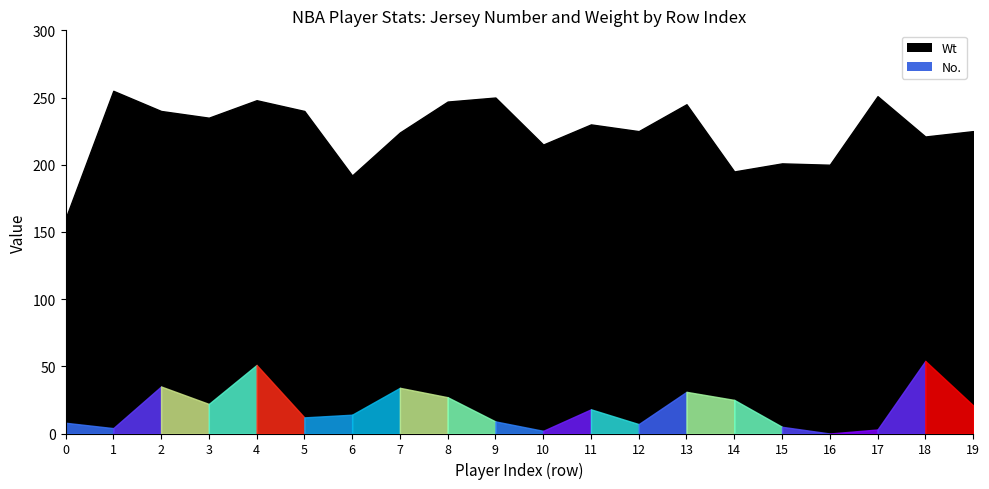

How many interior local valleys does the No. series have?

6